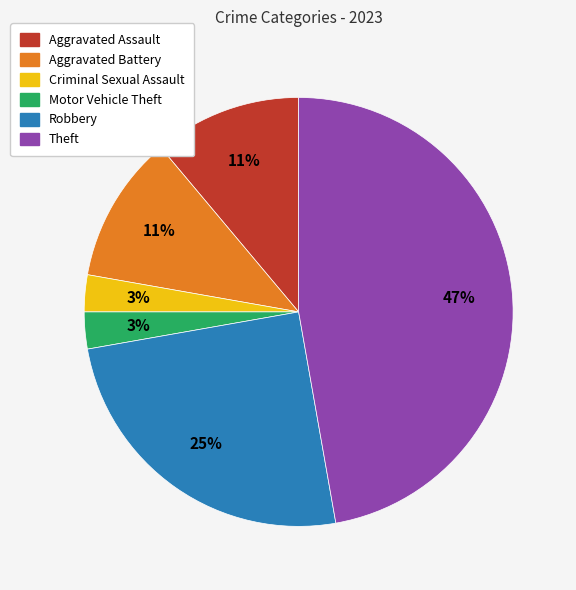

What is the largest slice in the pie chart?

Theft